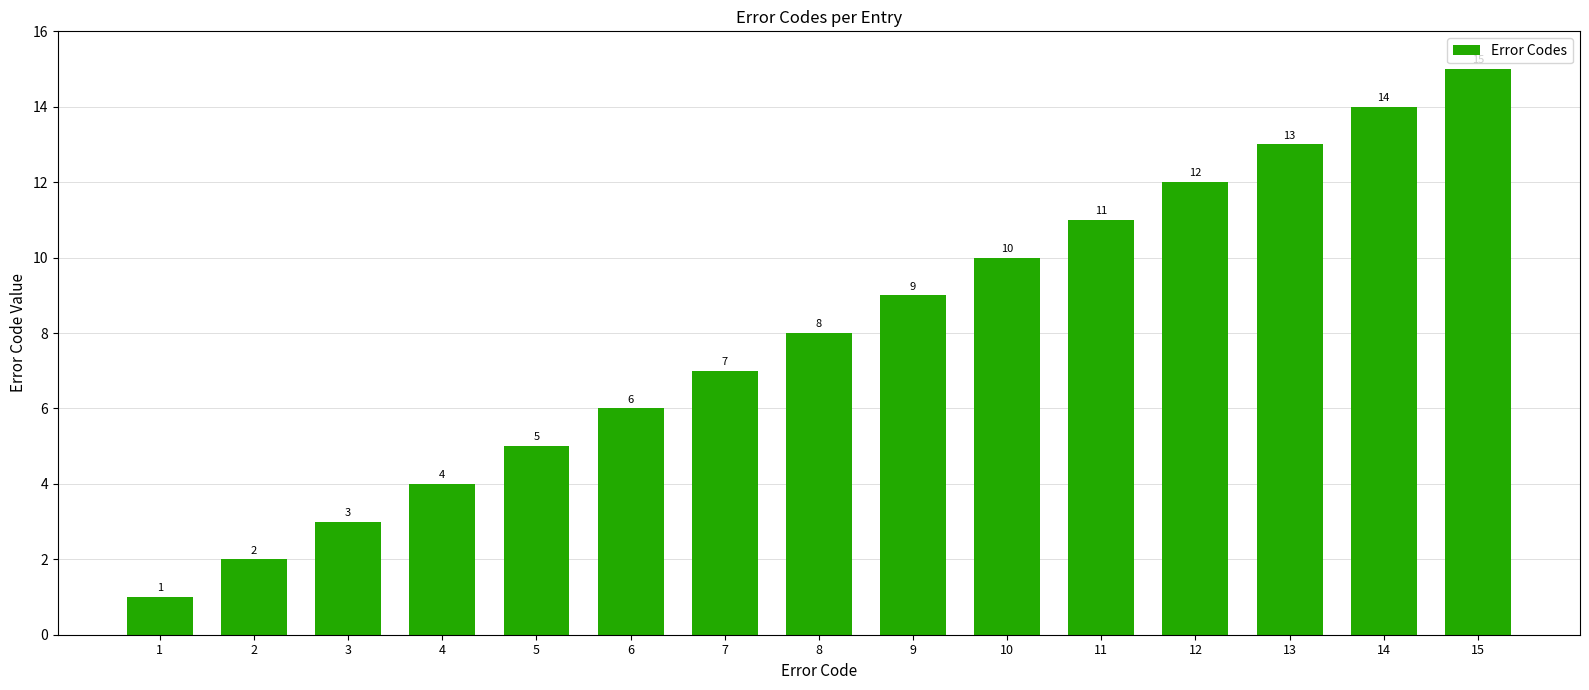

What is the average value?

8